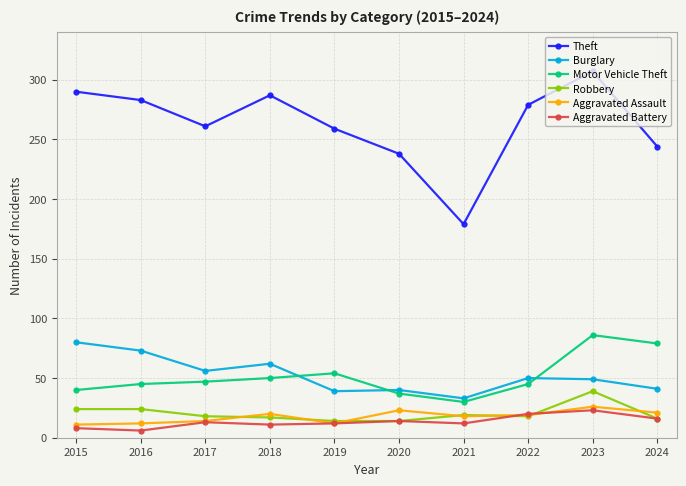

Is it true that Robbery equals 18 at 2022?

True